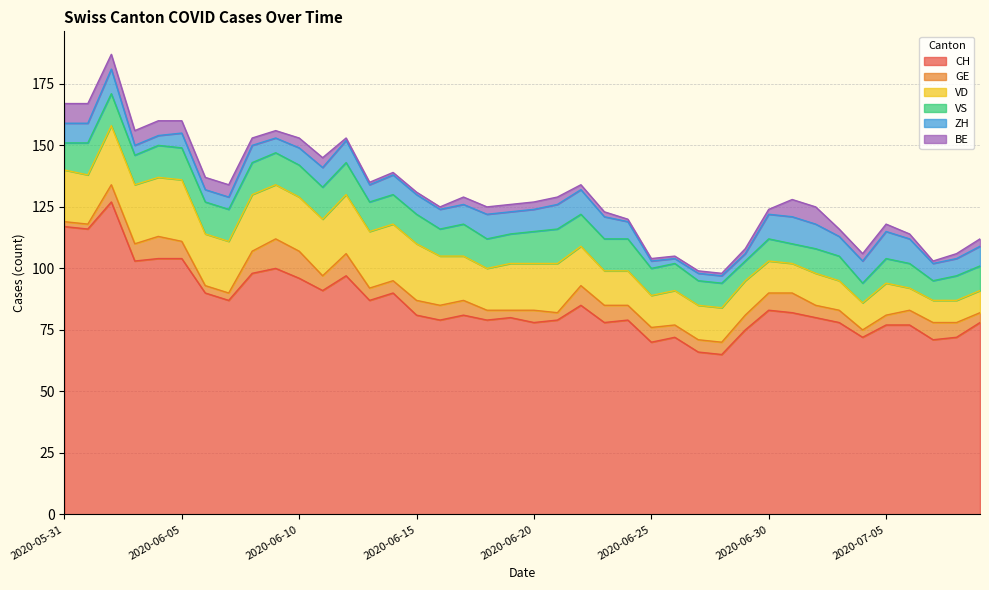

At which label is CH closest to 96?

2020-06-10